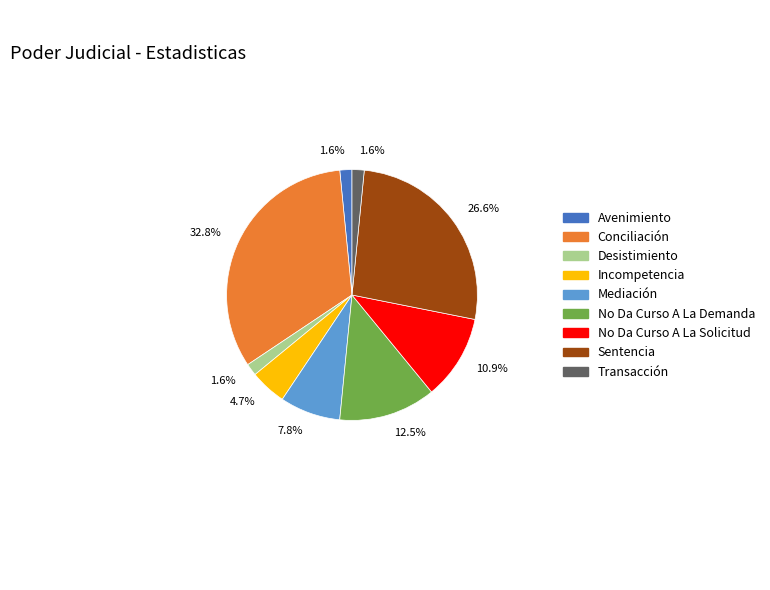

What is the ratio of the value at Conciliación to the value at No Da Curso A La Solicitud?

3.0